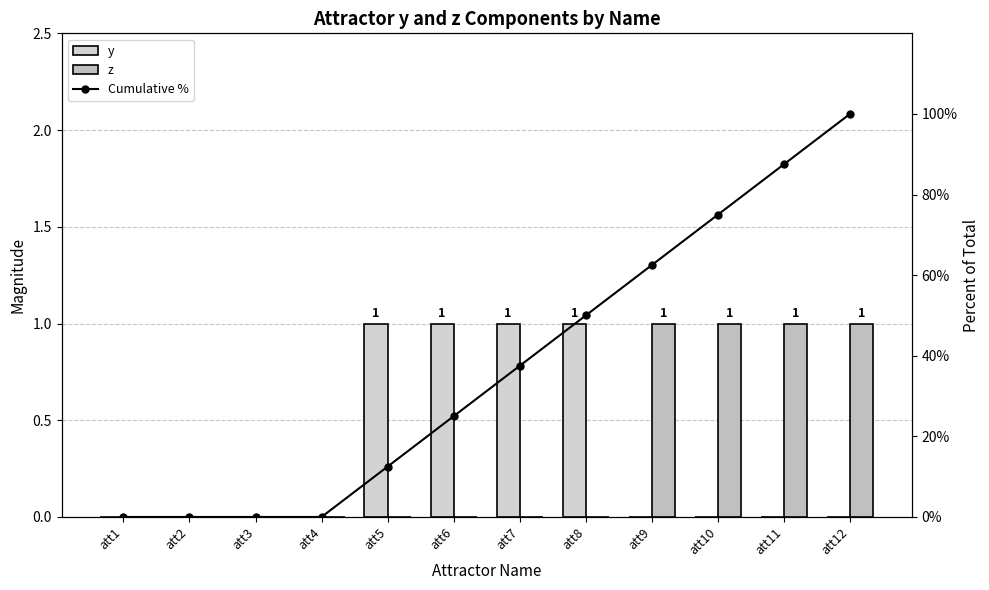

Reading right to left, extract all data points from this chart.

y: att12=0.0	att11=0.0	att10=0.0	att9=0.0	att8=1.0	att7=1.0	att6=1.0	att5=1.0	att4=0.0	att3=0.0	att2=0.0	att1=0.0
z: att12=1.0	att11=1.0	att10=1.0	att9=1.0	att8=0.0	att7=0.0	att6=0.0	att5=0.0	att4=0.0	att3=0.0	att2=0.0	att1=0.0
Cumulative %: att12=100.0	att11=87.5	att10=75.0	att9=62.5	att8=50.0	att7=37.5	att6=25.0	att5=12.5	att4=0.0	att3=0.0	att2=0.0	att1=0.0